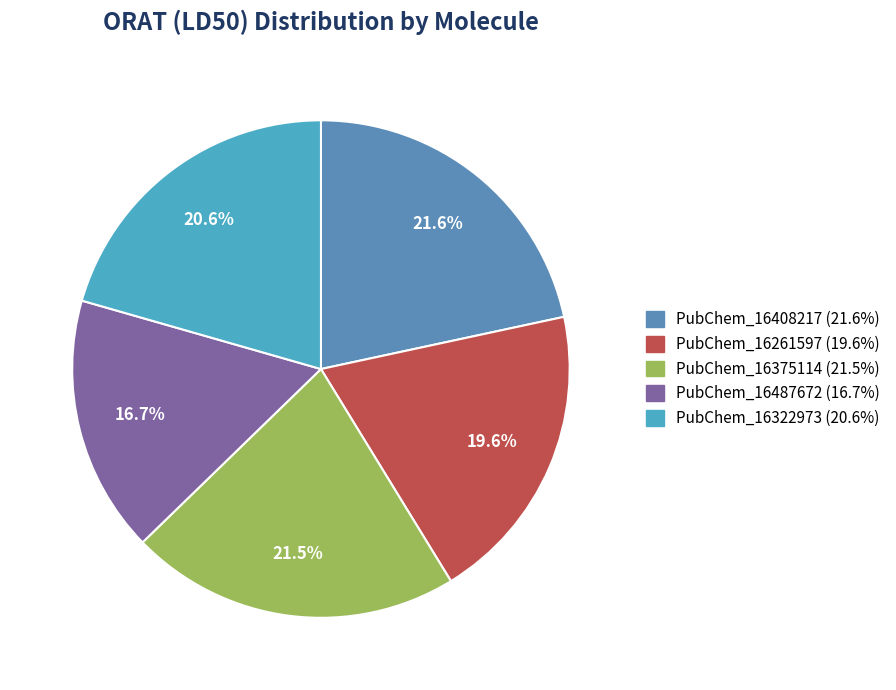

What portion of the pie excludes PubChem_16408217?

78.4%